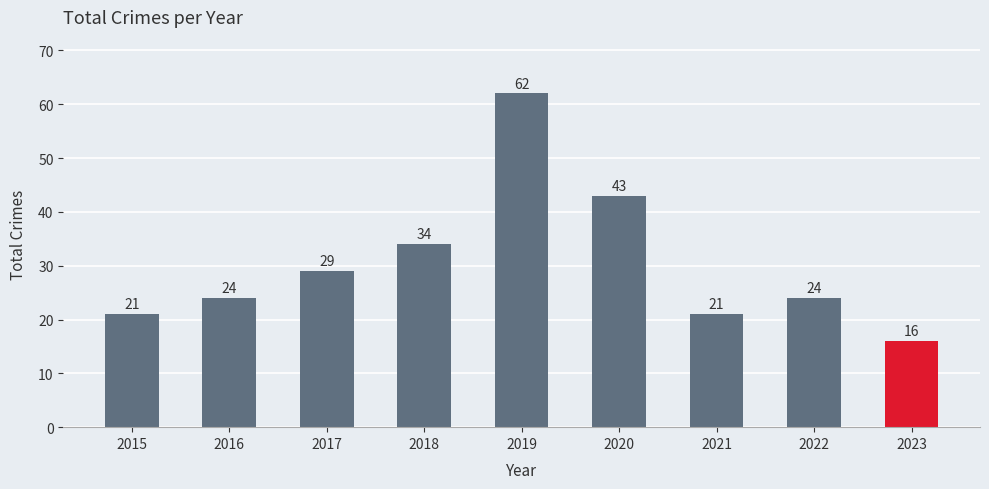

Does the chart contain stacked bars?

No